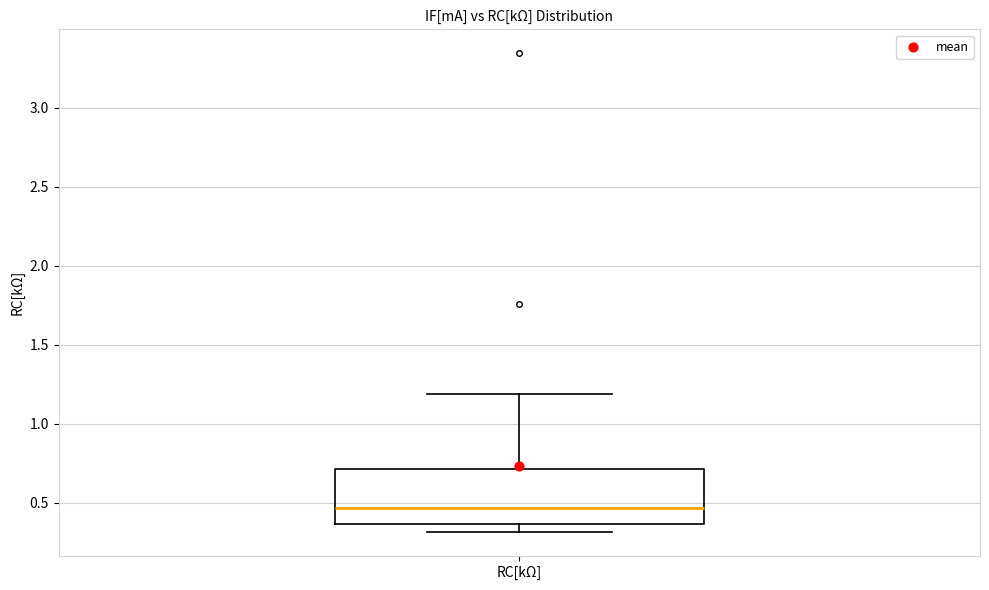

Transcribe this box plot: give where the median line is, the range the box spans, and where the two whiskers end, as read against the y-axis. The values are not printed on the chart, so give them approximately, as read against the axis.

median 0.45, box 0.35 to 0.70, whiskers 0.30 to 1.20